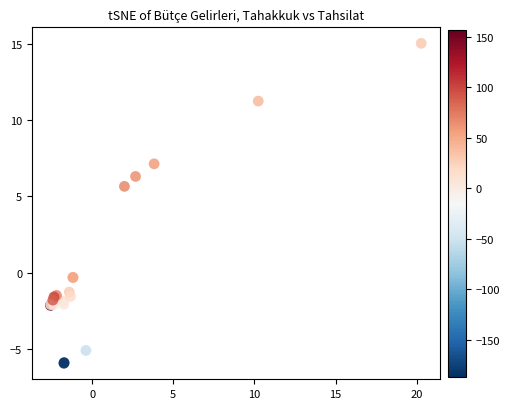

What Y value in the scatter plot is closest to 4?

5.7